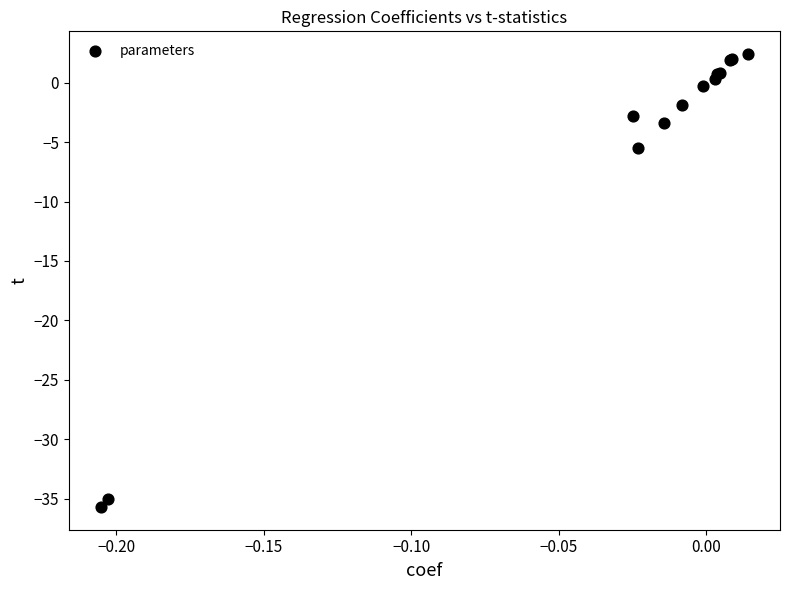

What Y value in the scatter plot is closest to -16?

-5.5